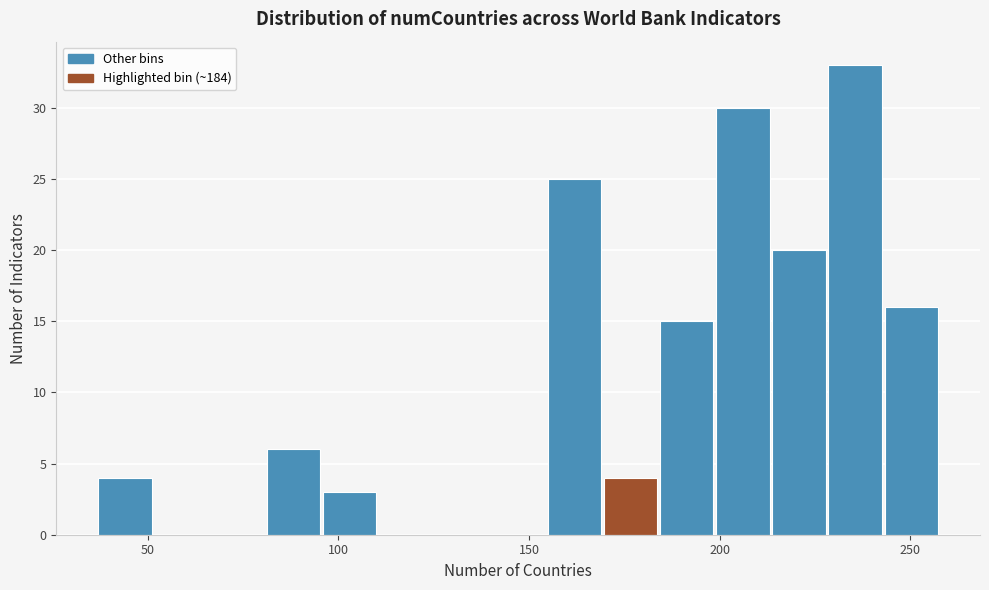

Around what value on the x-axis is the tallest bar? Give the approximate position of its centre, as read against the axis.

235